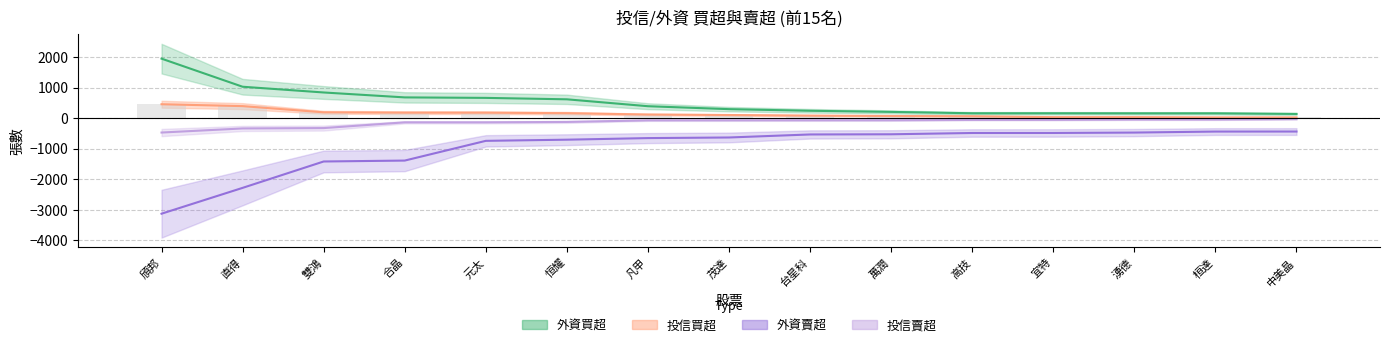

Rank the series by their maximum value, from lowest to highest.

外資賣超, 投信賣超, 投信買超, 外資買超